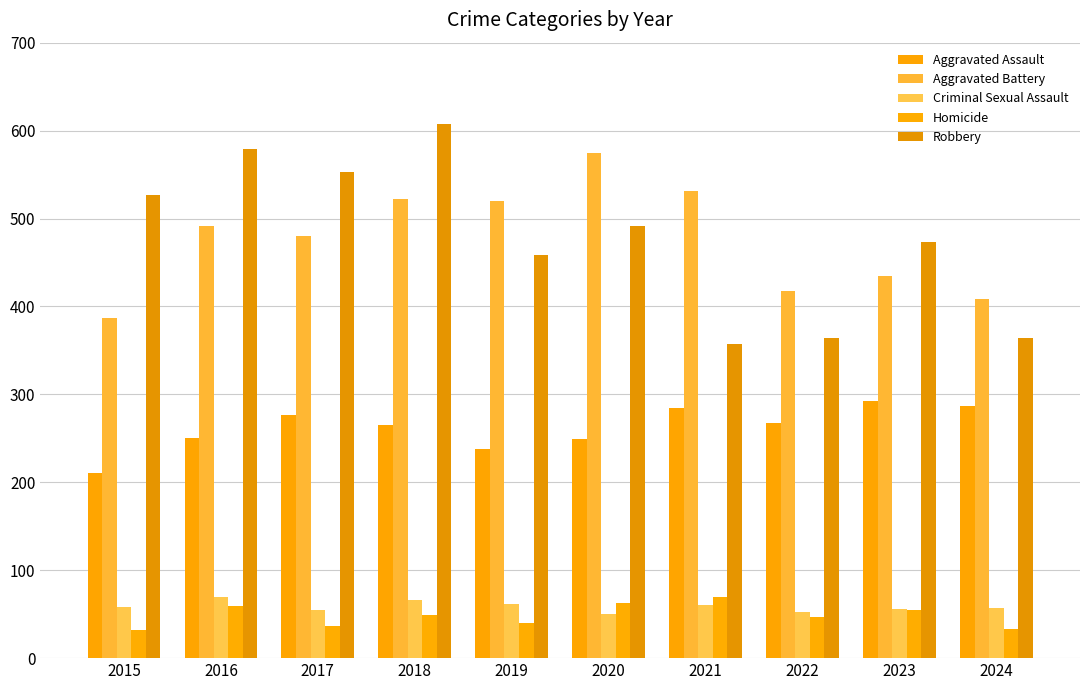

Is it true that Homicide equals 69 at 2021?

True